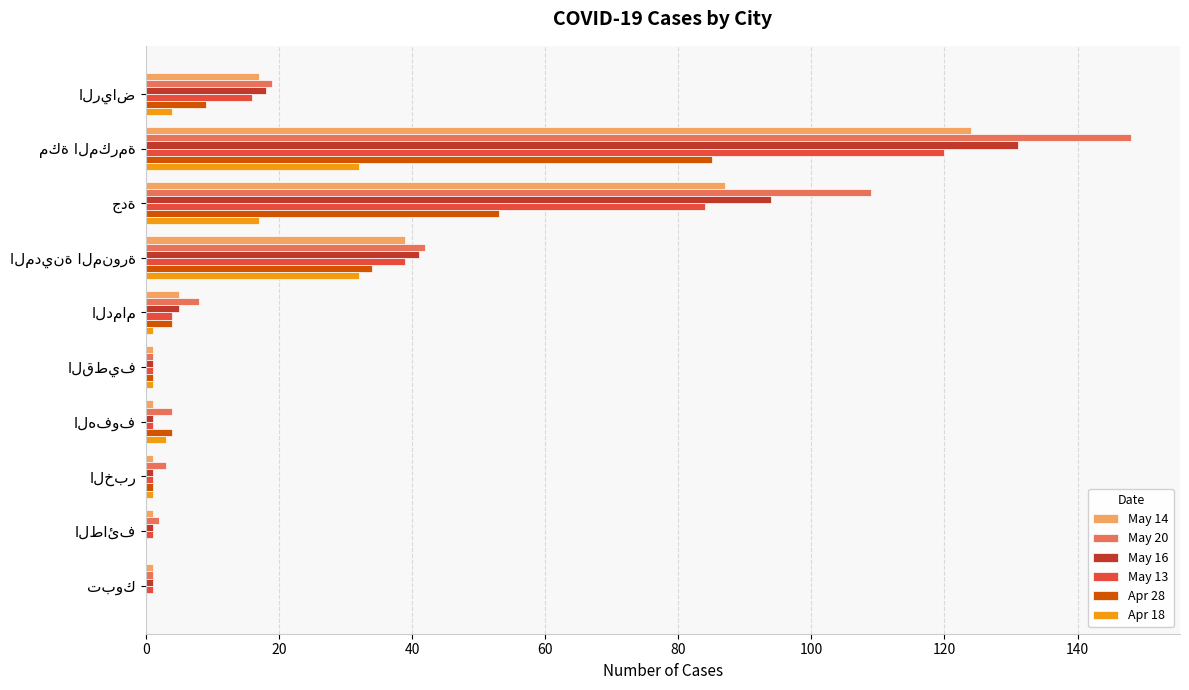

How many distinct data groups are displayed?

6